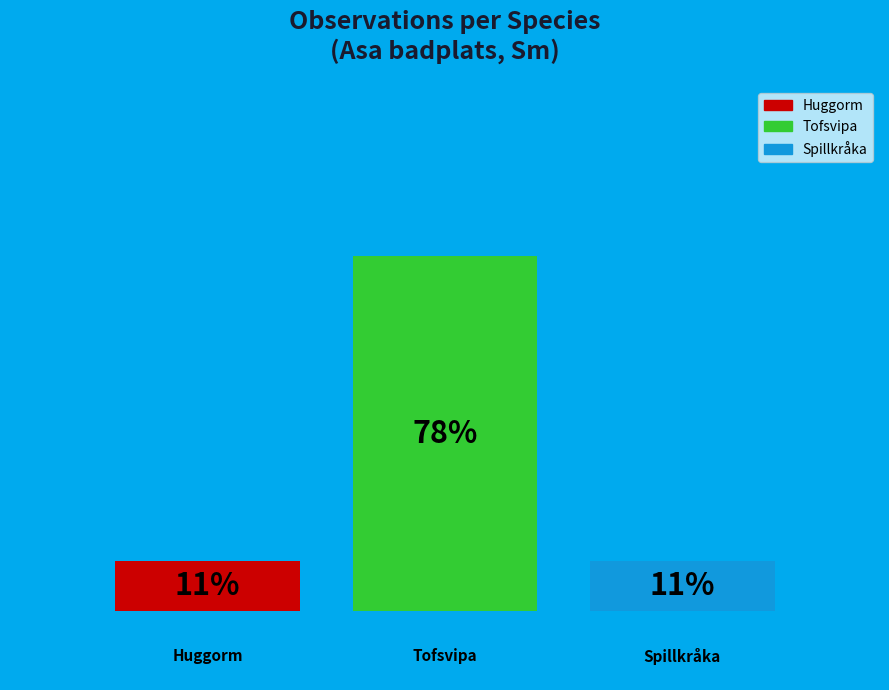

Does the chart contain any negative values?

No